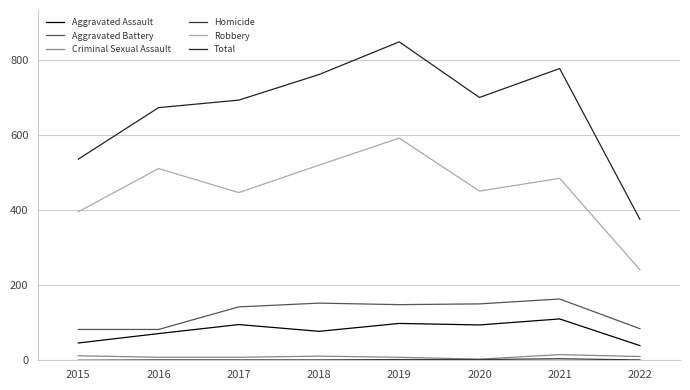

Rank the series at 2018 from lowest to highest value.

Homicide, Criminal Sexual Assault, Aggravated Assault, Aggravated Battery, Robbery, Total